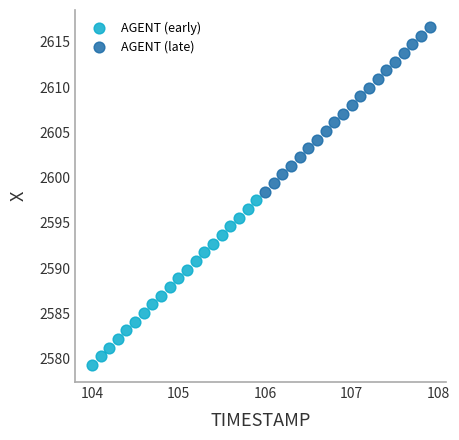

Which series contains the highest Y value?

AGENT (late)